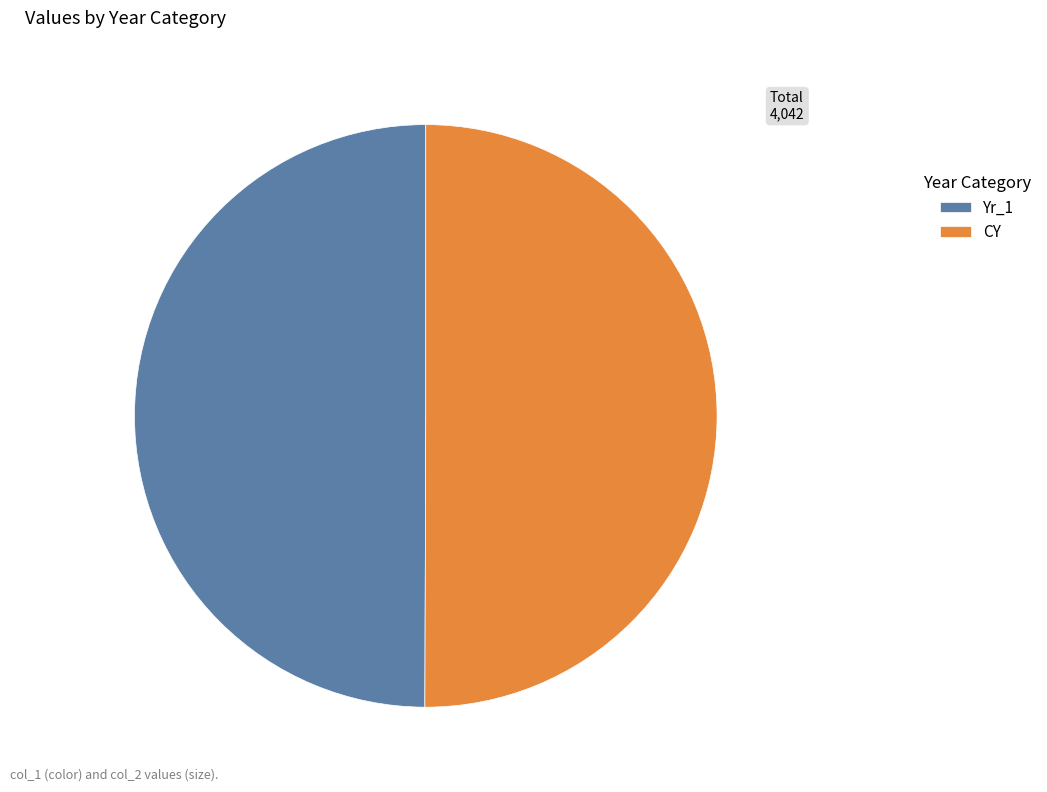

Is it true that Yr_1 is 50% of the pie?

True